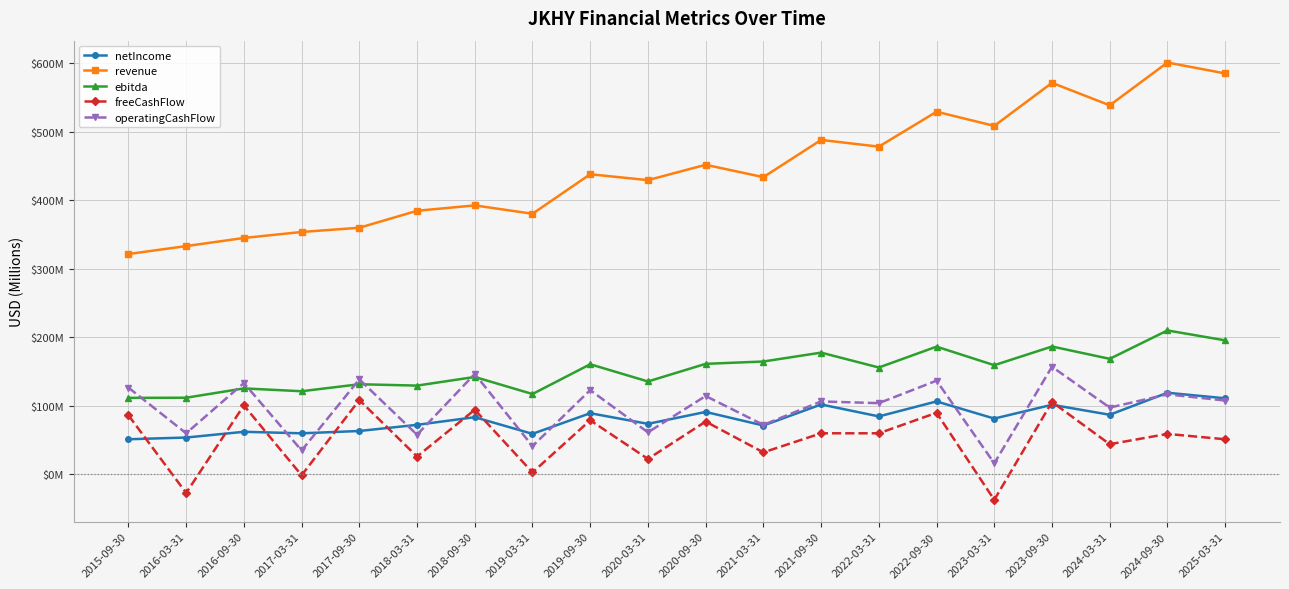

Is this an area chart (filled region under the line)?

No